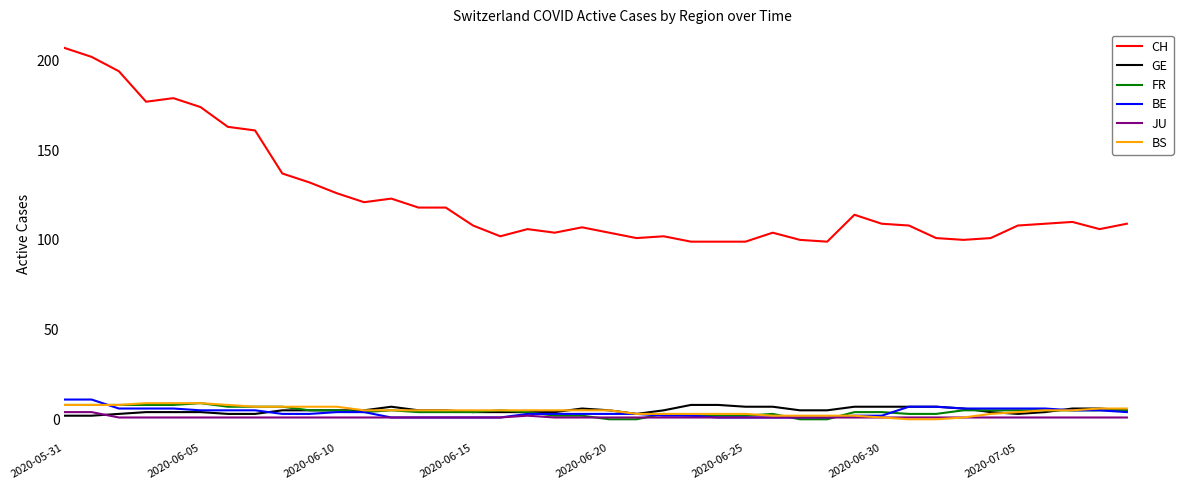

What is the highest value of the CH series?

207